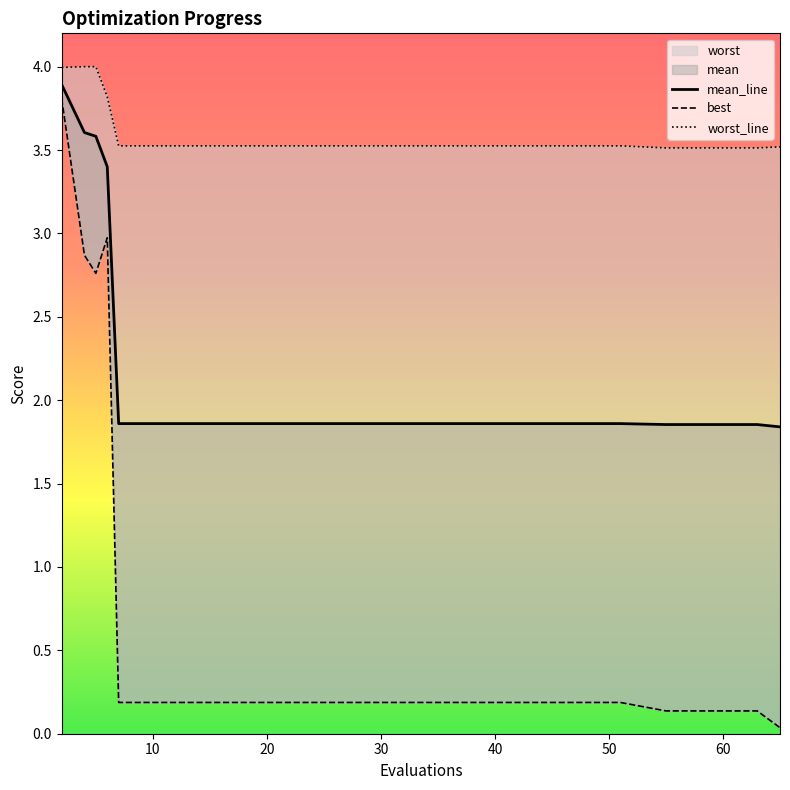

What is the sum of the worst values at 35 and 23?

7.1